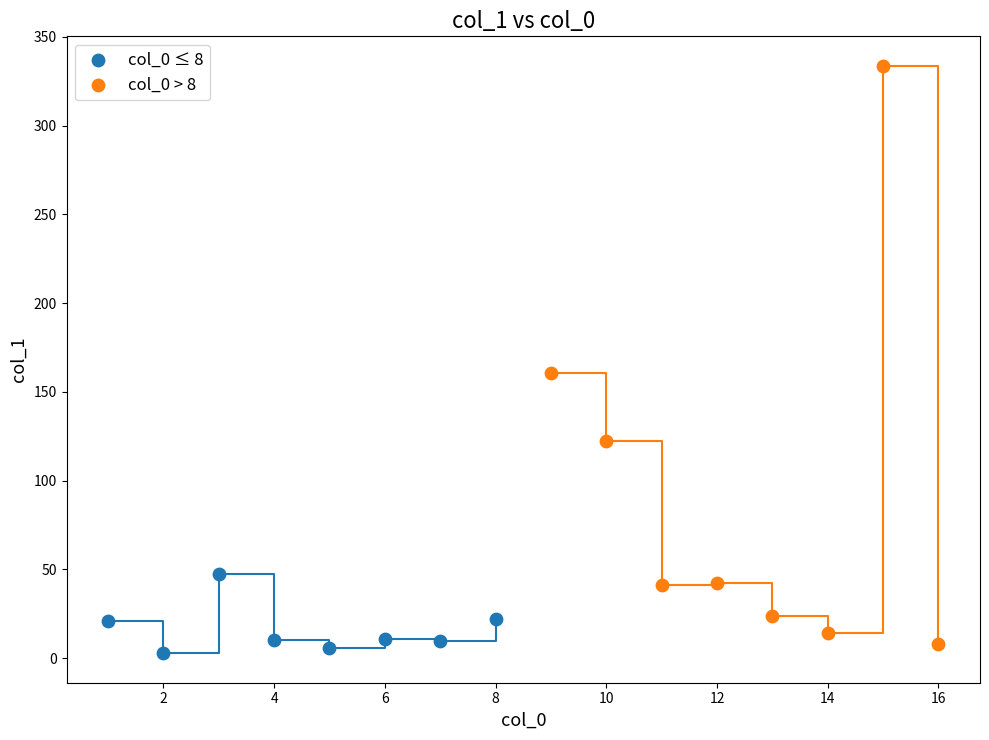

Which series has the largest Y range (max minus min)?

col_0 > 8